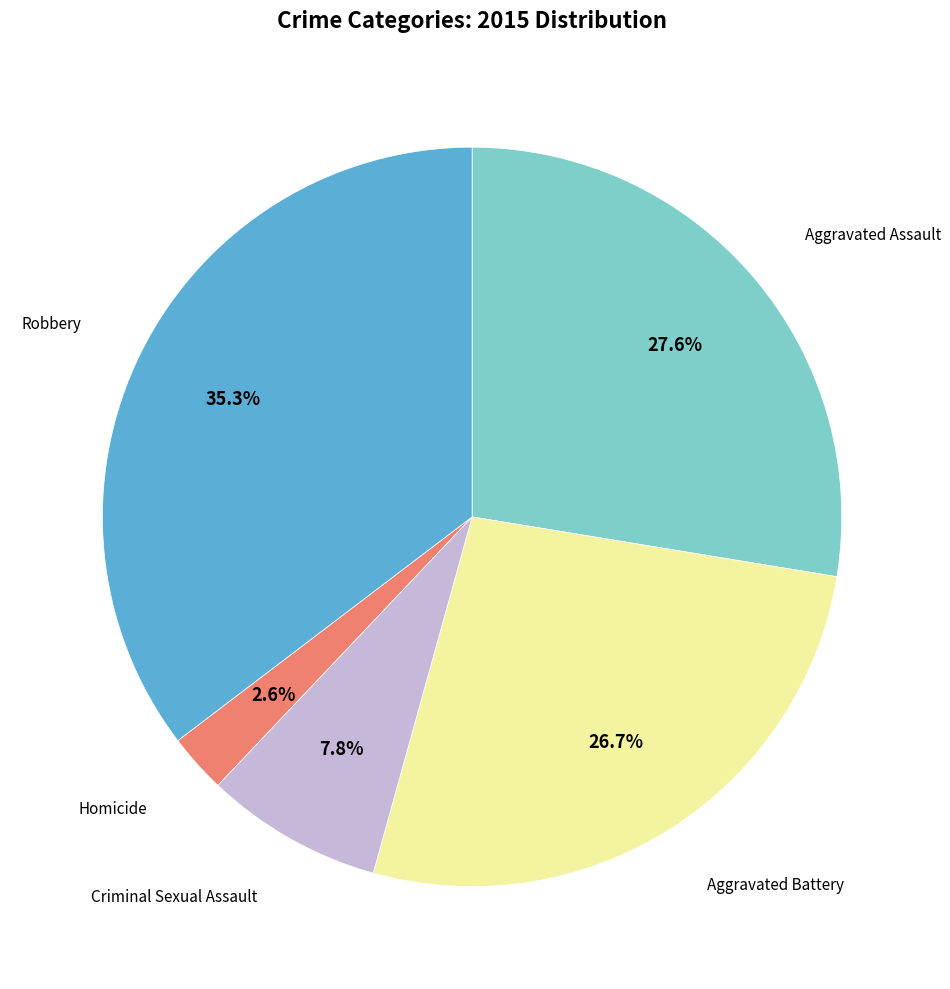

Is there a majority slice in this chart?

No